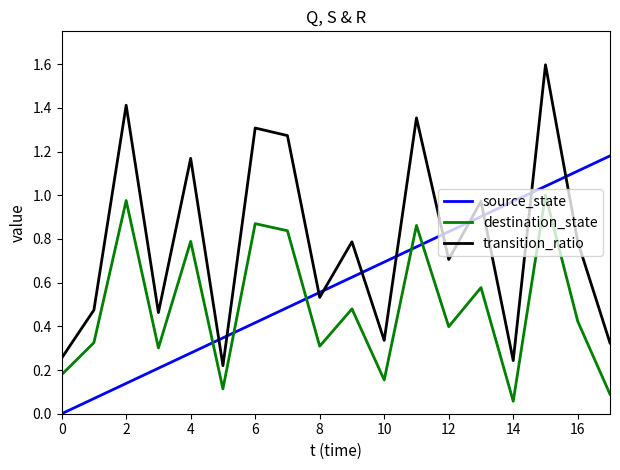

What is the greatest value displayed?

1.6